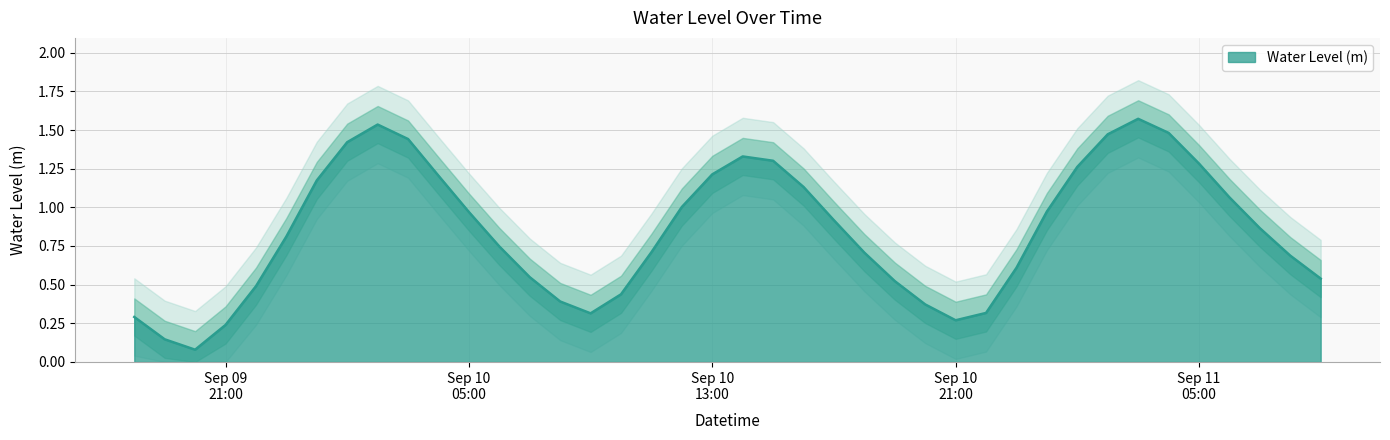

Reading right to left, transcribe all the data shown in this chart.

0.5	0.7	0.9	1.1	1.3	1.5	1.6	1.5	1.3	1.0	0.6	0.3	0.3	0.4	0.5	0.7	0.9	1.1	1.3	1.3	1.2	1.0	0.7	0.4	0.3	0.4	0.5	0.7	1.0	1.2	1.4	1.5	1.4	1.2	0.8	0.5	0.2	0.1	0.1	0.3